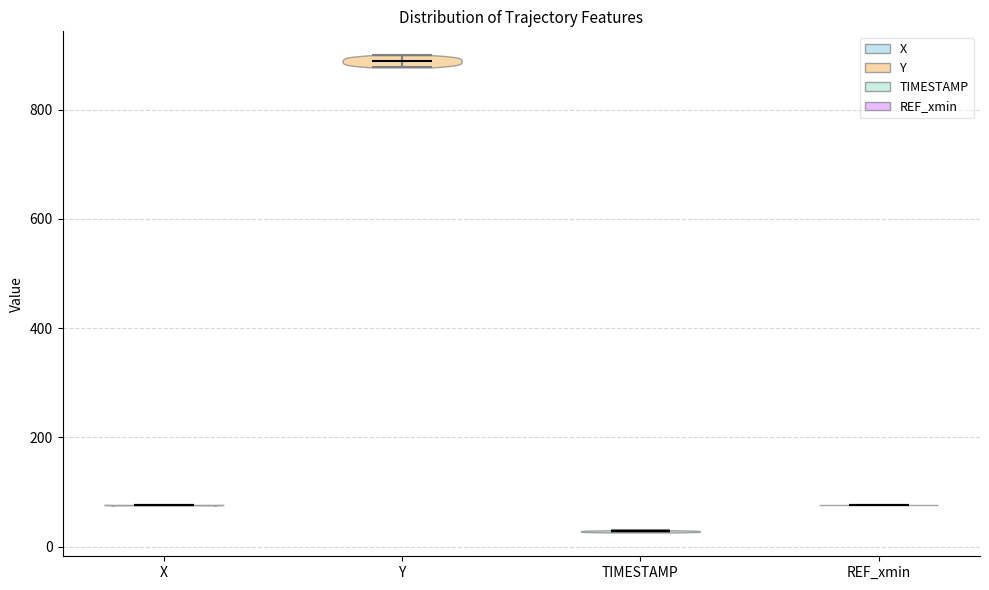

Which violin has the highest median line?

Y